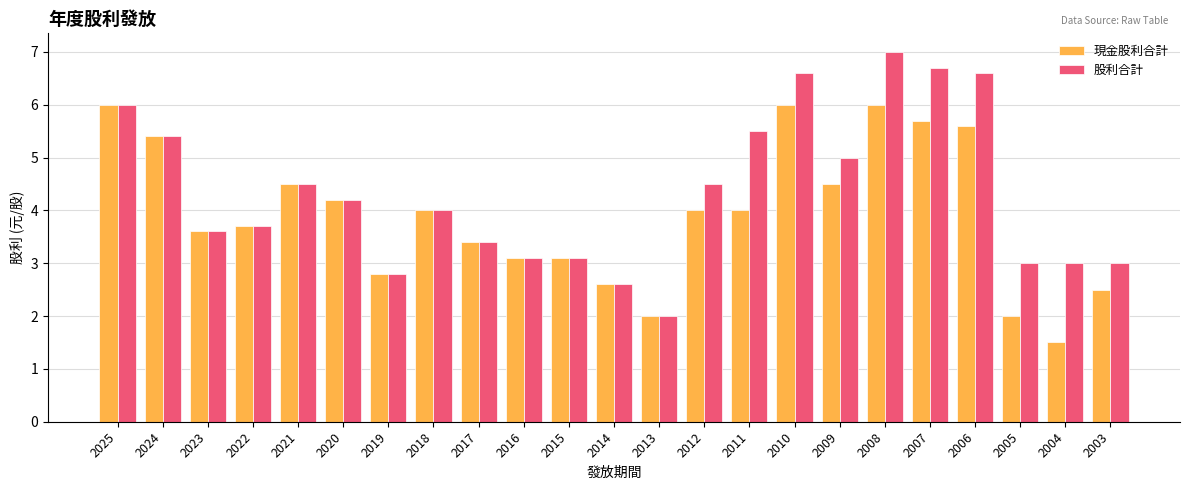

Rank the series by their maximum value, from lowest to highest.

現金股利合計, 股利合計